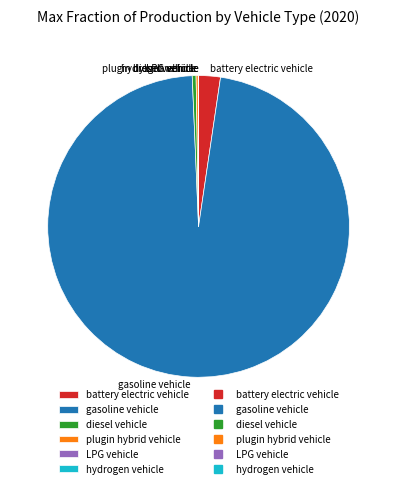

Do diesel vehicle and battery electric vehicle together represent more than half of the pie?

No